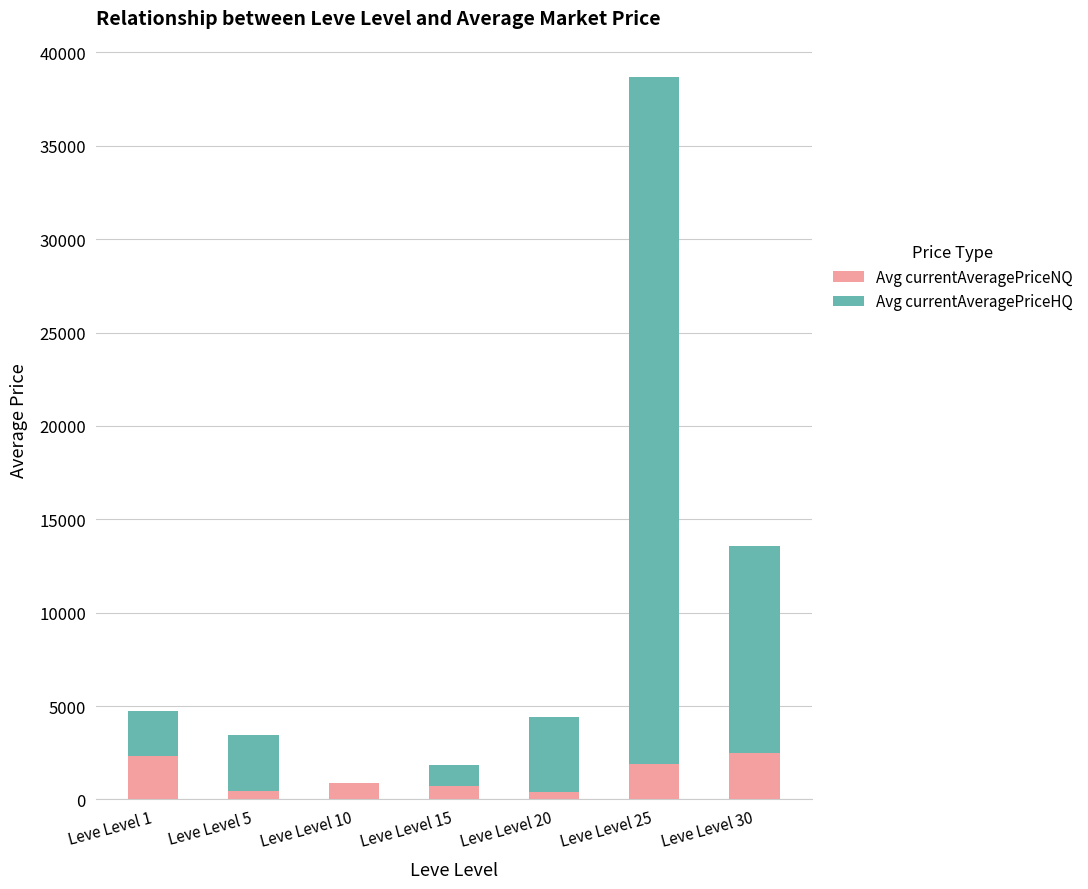

At which category is the sum across all series the highest?

Leve Level 25